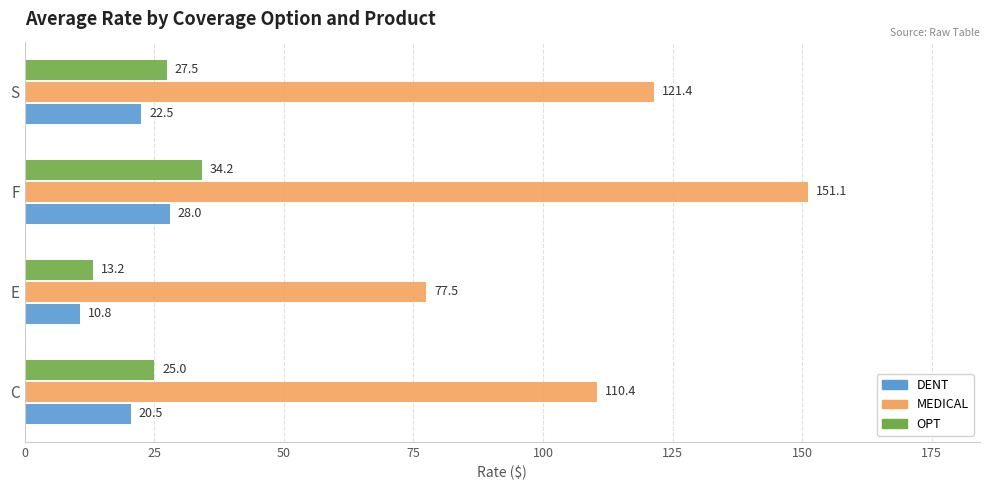

True or false: DENT has a value of 37.6 at F.

False